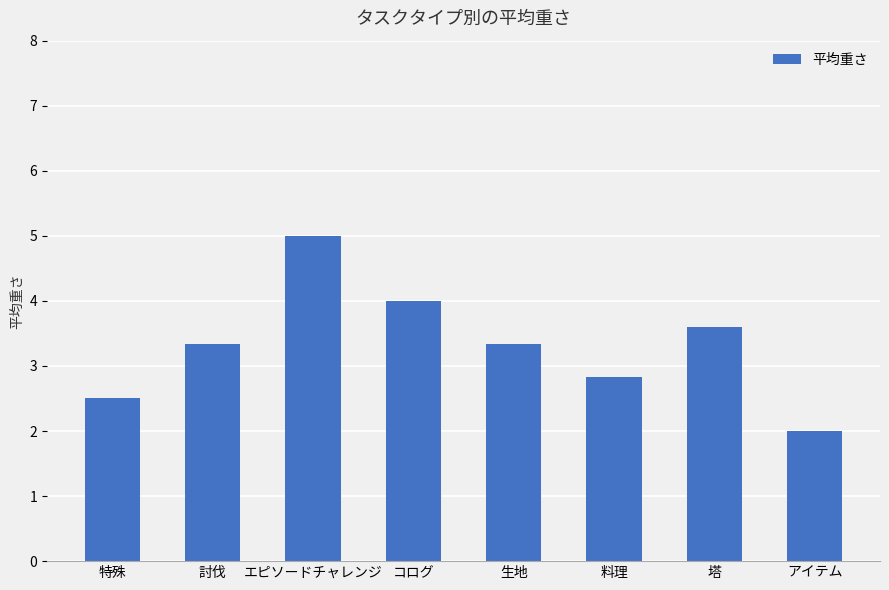

Count the number of values greater than 3.

5